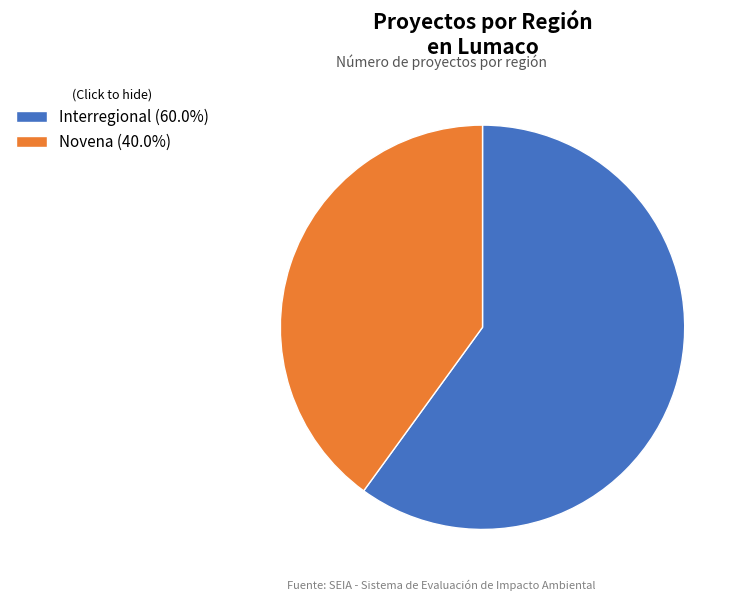

Does Novena (40.0%) represent more than half of the total?

No